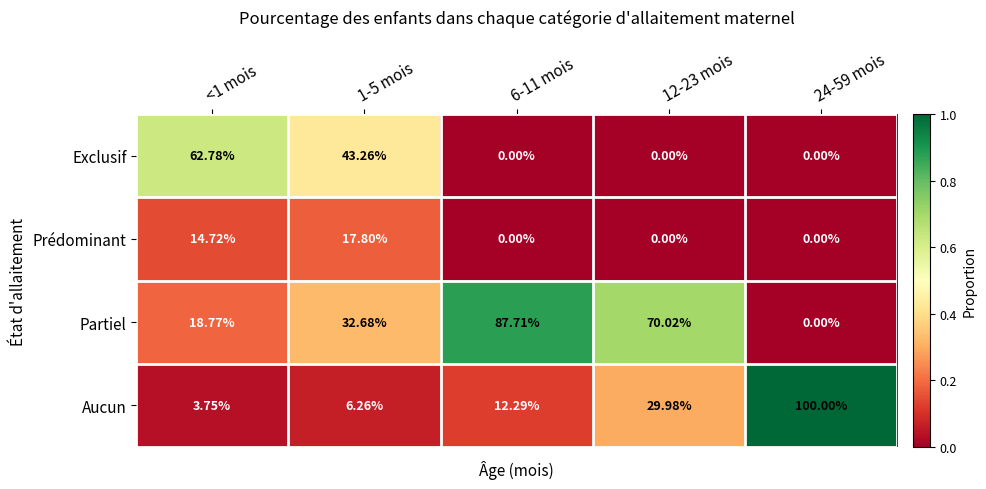

Between 1-5 mois and 24-59 mois, which series saw the biggest shift?

Aucun